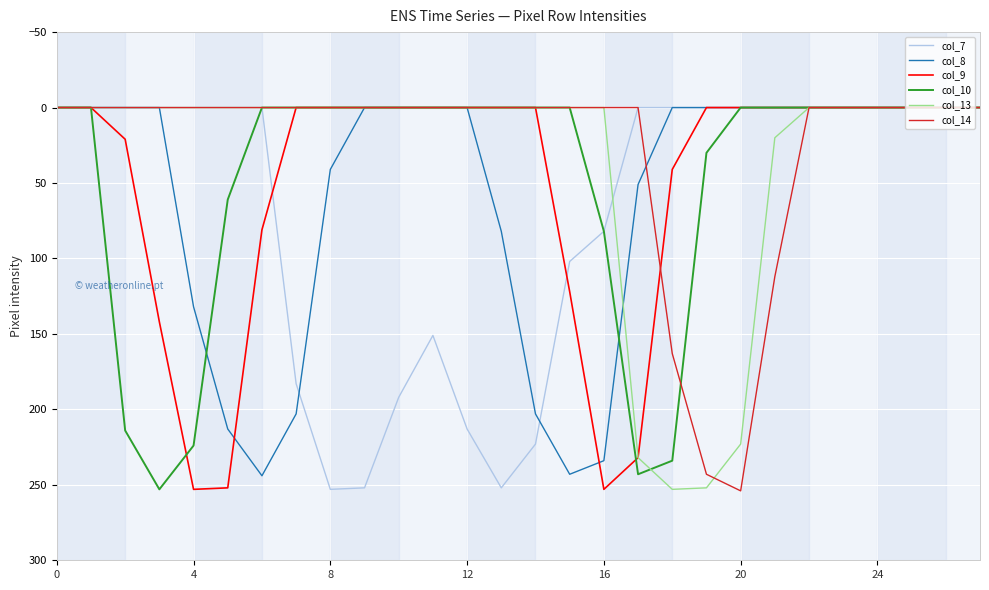

What is the maximum value shown in the chart?

254